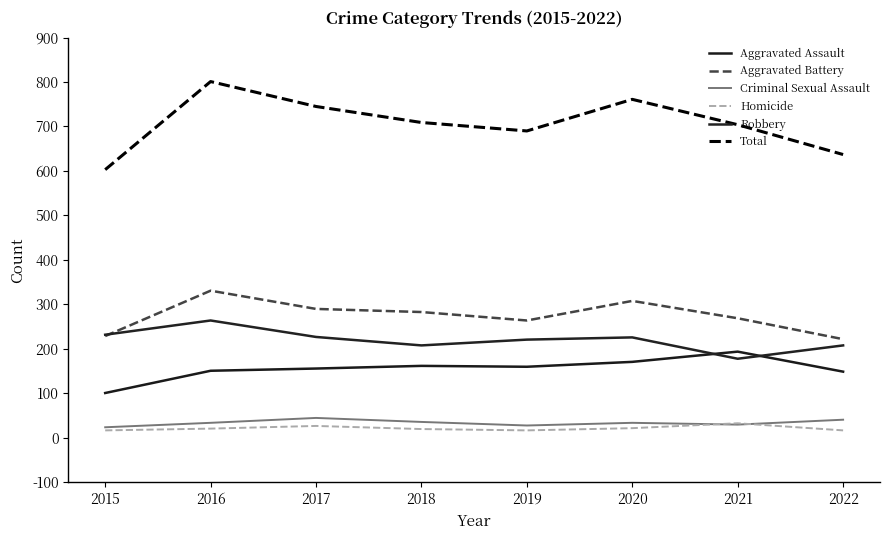

What are all the series names shown in the legend?

Aggravated Assault, Aggravated Battery, Criminal Sexual Assault, Homicide, Robbery, Total